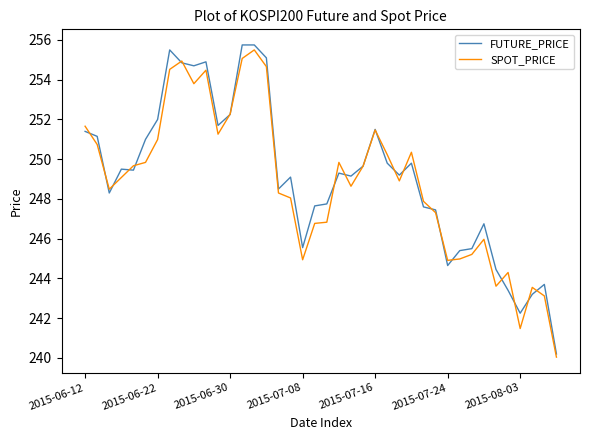

Rank the series by their maximum value, from lowest to highest.

SPOT_PRICE, FUTURE_PRICE